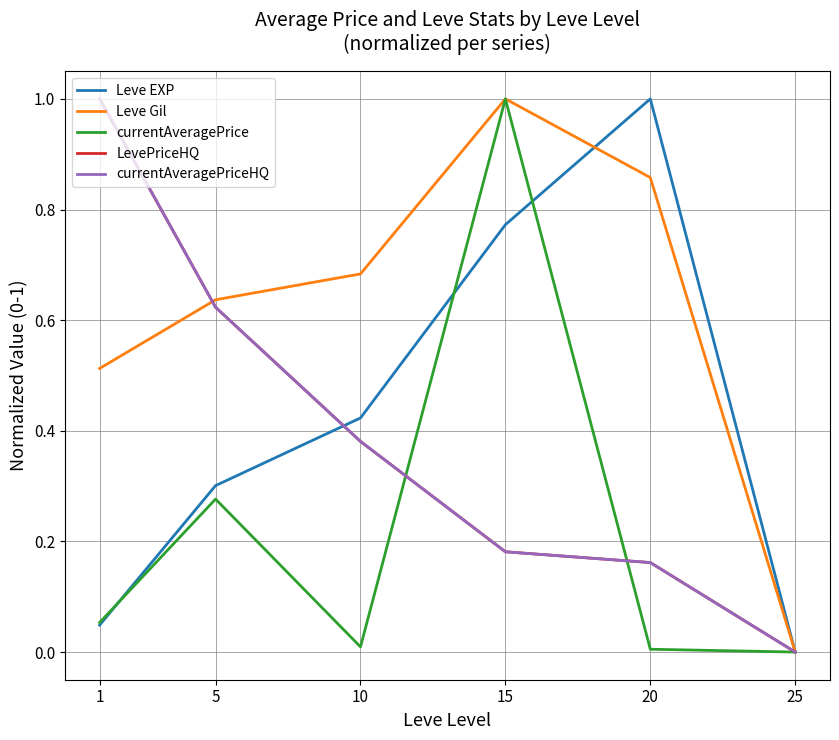

Does the chart have visible grid lines?

Yes